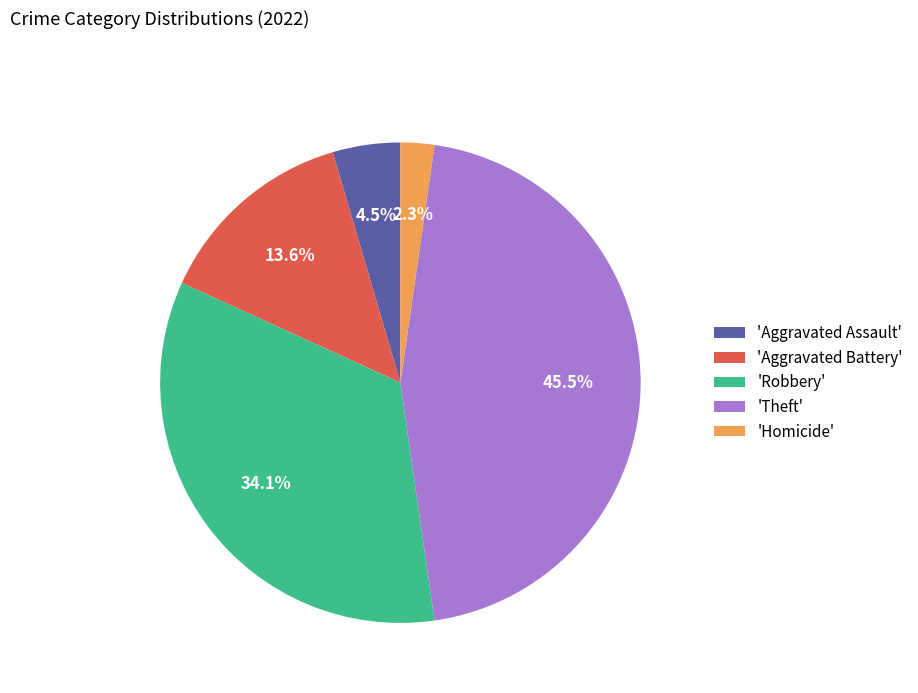

Is there a majority slice in this chart?

No